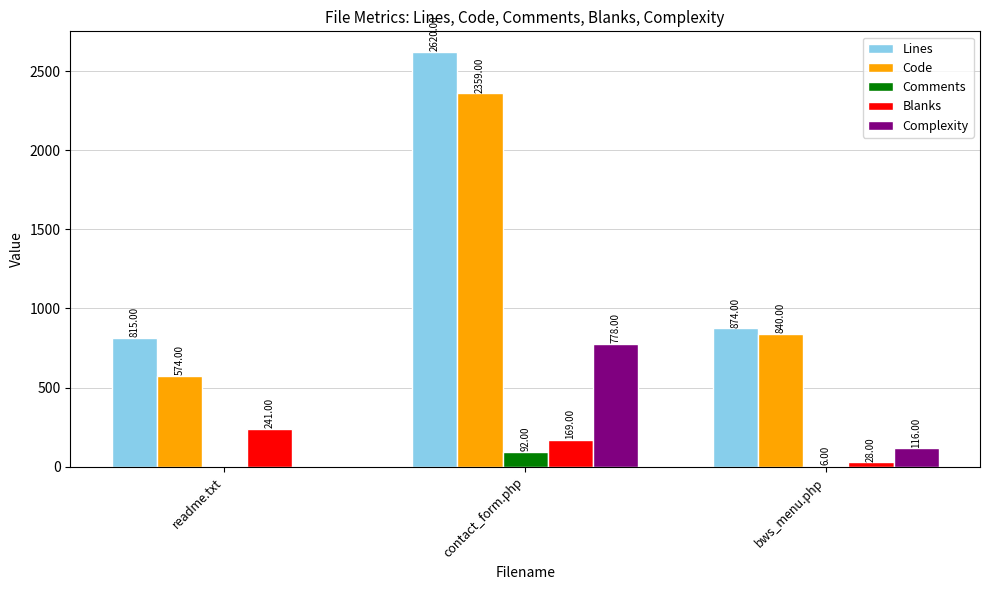

True or false: Complexity has a value of 1365 at contact_form.php.

False